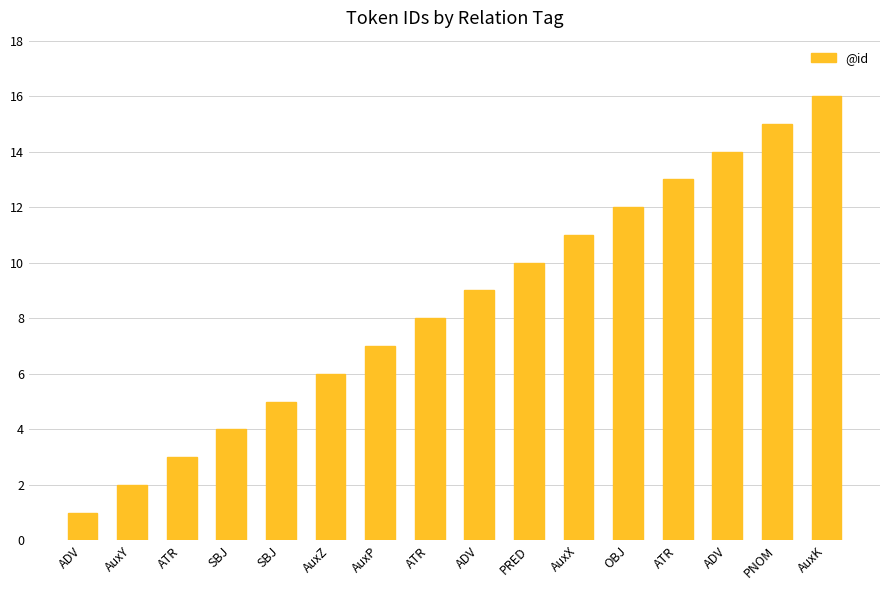

What is the label of the 11th bar from the right?

AuxZ